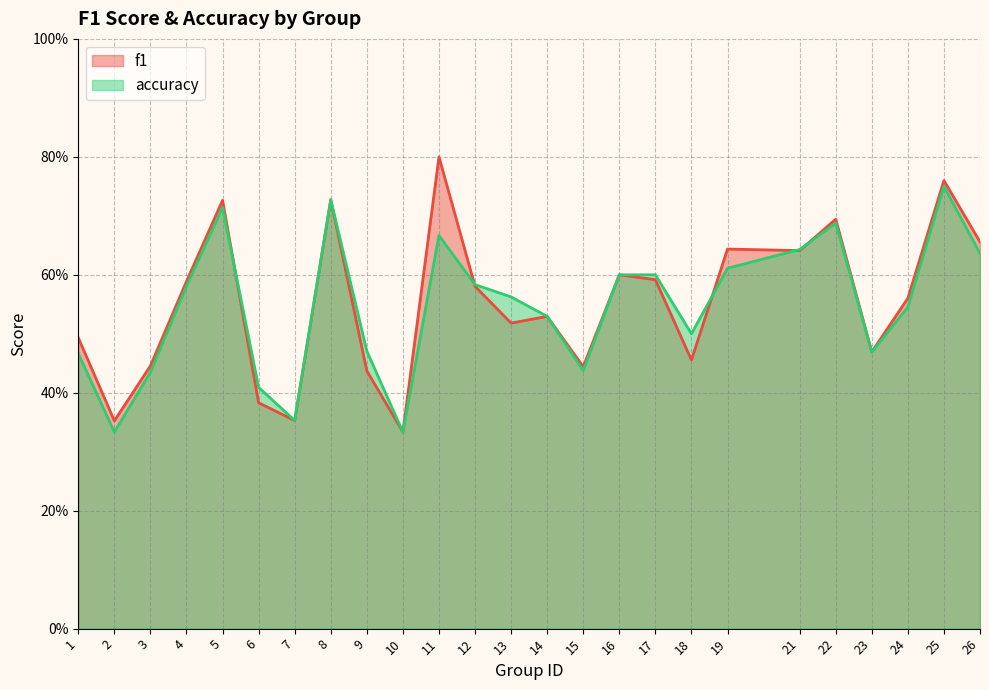

Which series has the widest spread of values?

f1